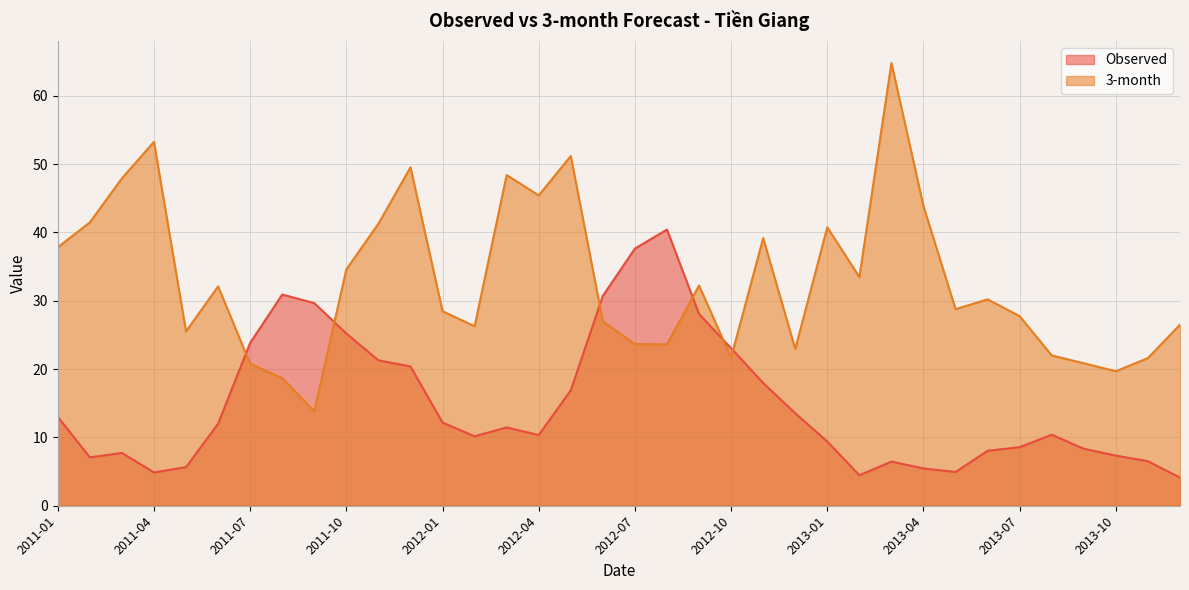

What is the minimum value shown in the chart?

4.1